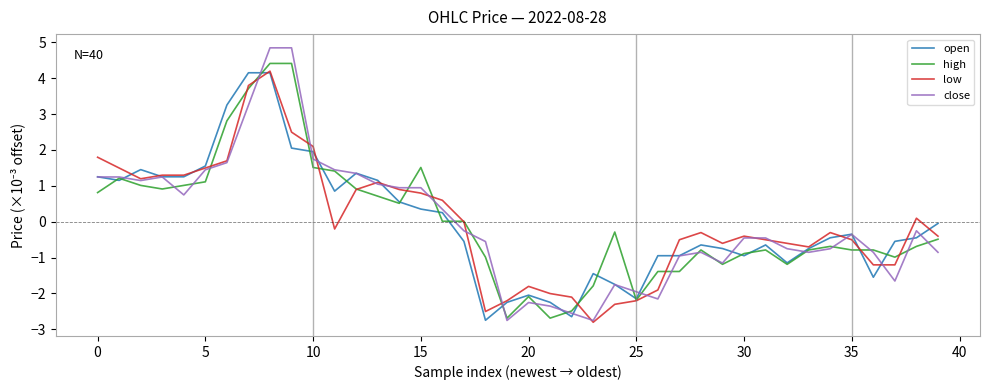

What is the maximum value for high?

4.4